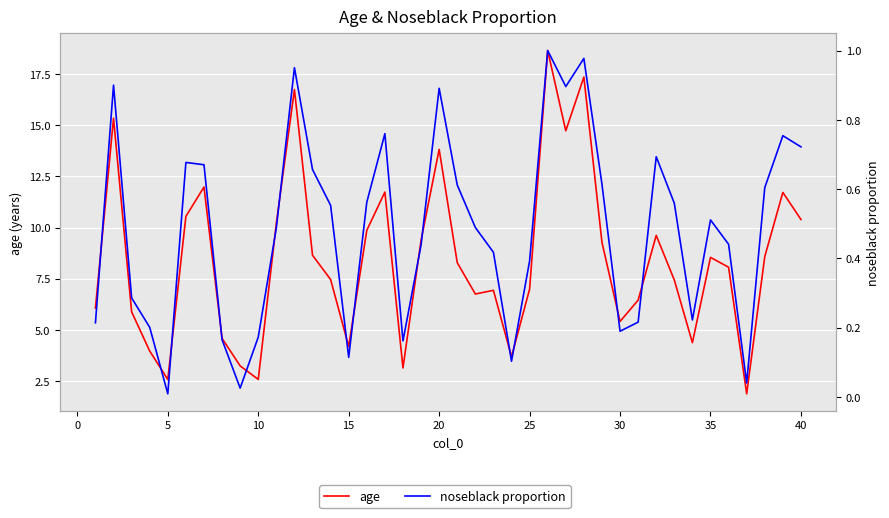

At how many categories does at least one series exceed 11?

9